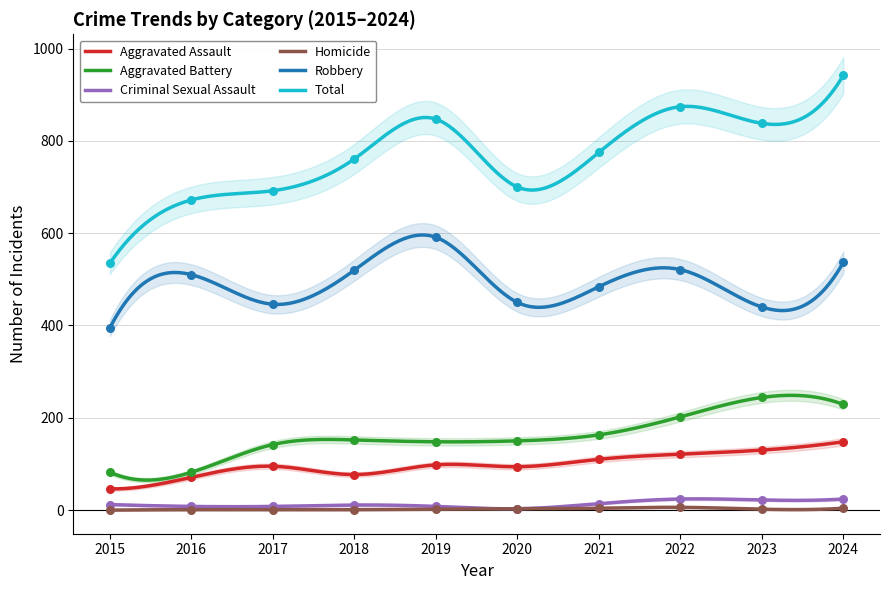

Is the value of Robbery at 2016 greater than the value of Homicide at 2017?

Yes